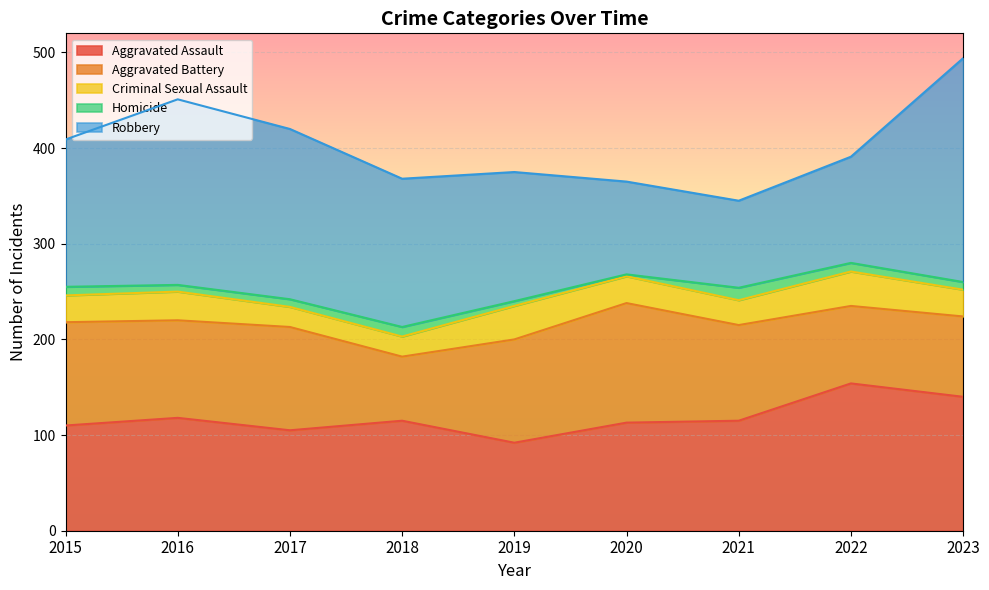

List the series in order of their peak value, lowest first.

Homicide, Criminal Sexual Assault, Aggravated Battery, Aggravated Assault, Robbery